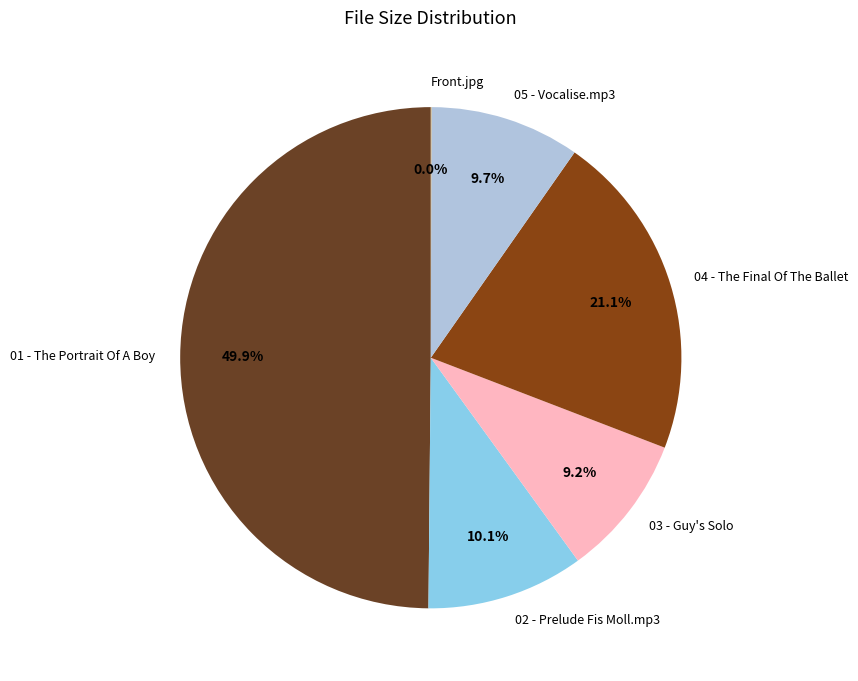

To the nearest percent, what is the difference between the 05 - Vocalise.mp3 and 04 - The Final Of The Ballet slice percentages?

11%